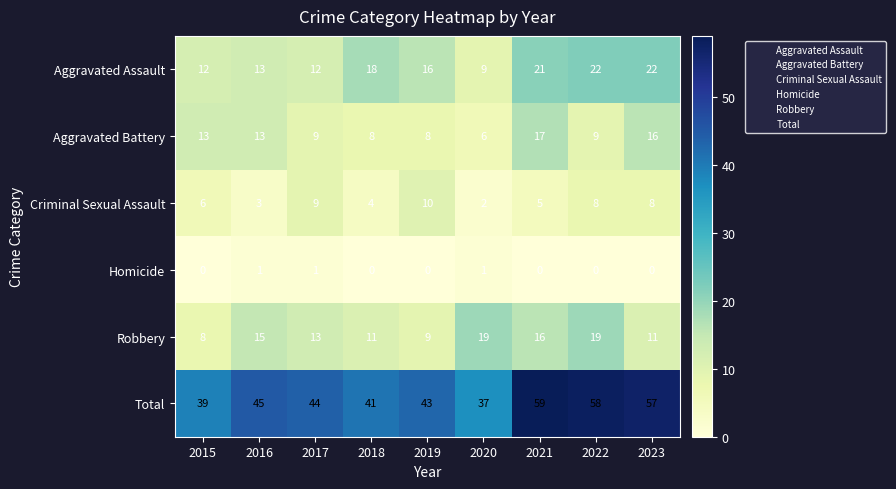

What is the difference between the maximum and minimum values in the Aggravated Assault series?

13